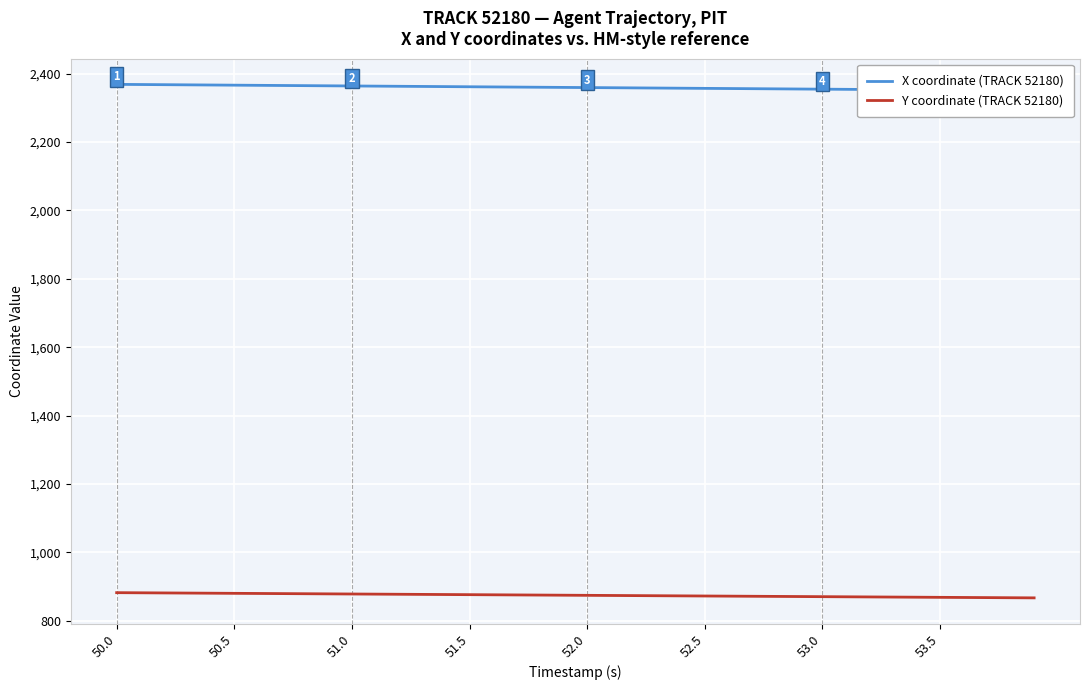

True or false: Y coordinate (TRACK 52180) has a value of 876.5 at 51.5.

True